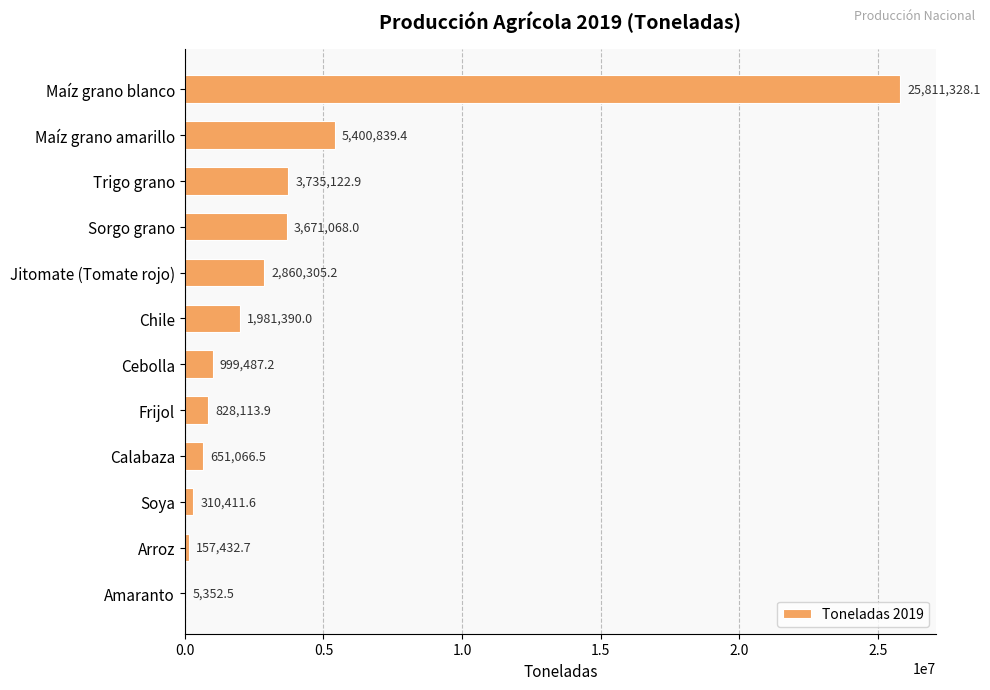

Which label corresponds to the largest value in the chart?

Maíz grano blanco